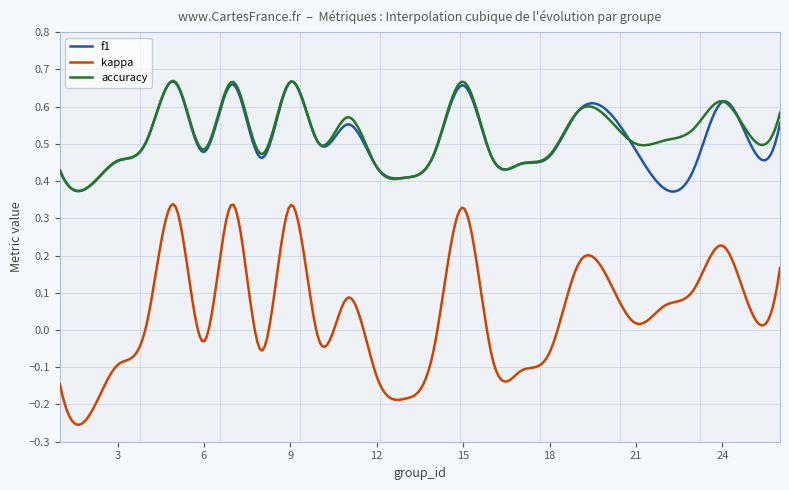

True or false: f1 and kappa cross at least once.

False